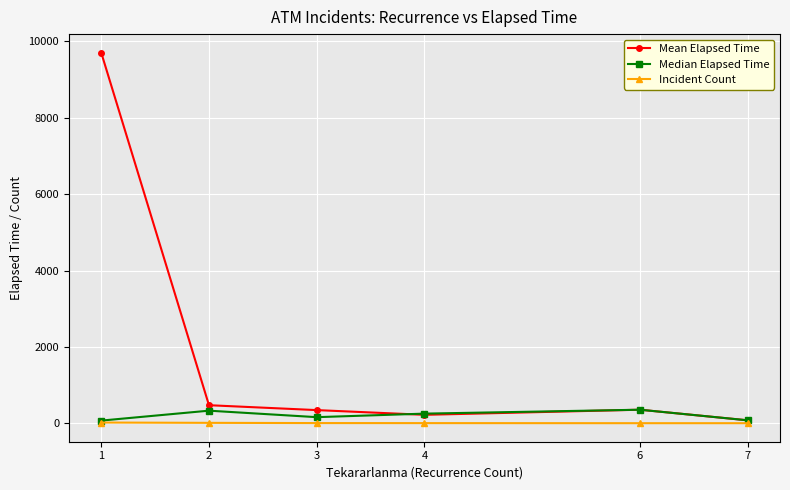

Is this an area chart (filled region under the line)?

No